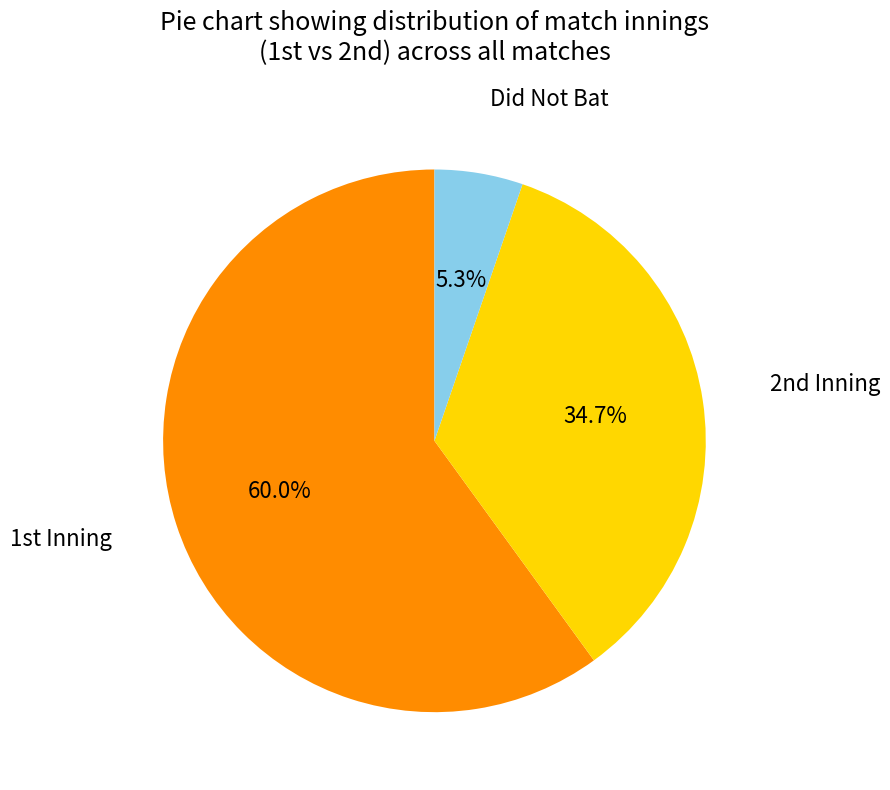

Which slice is the smallest?

Did Not Bat